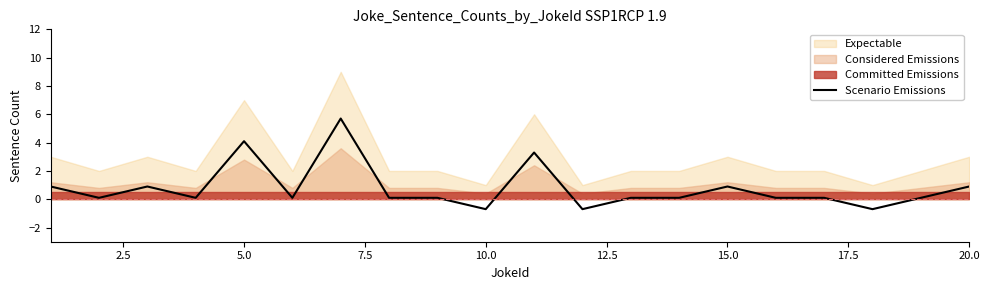

What is the maximum value for Scenario Emissions?

5.7